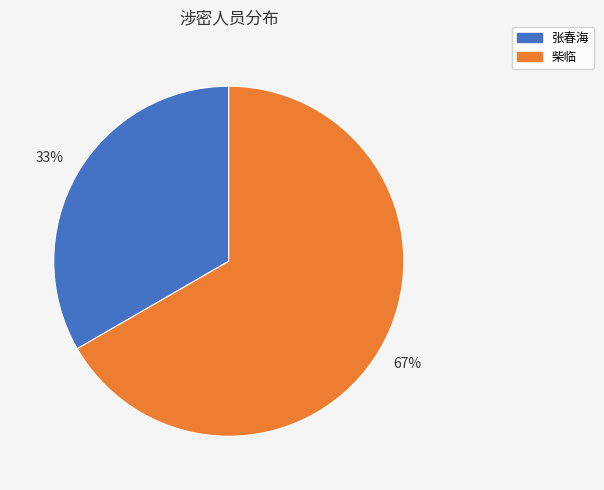

Is it true that 柴临 is 67% of the pie?

True